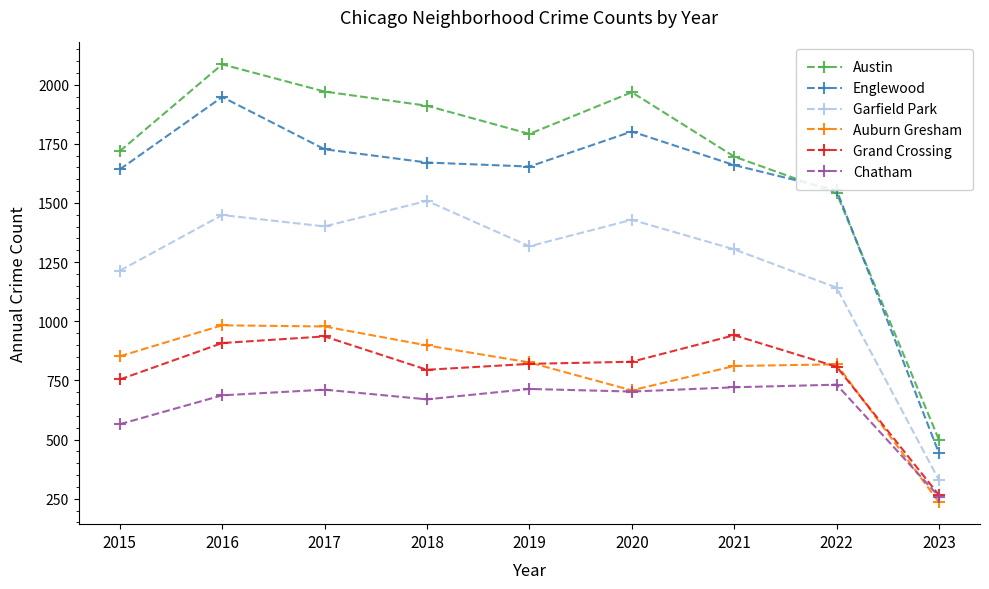

What is the minimum value for Auburn Gresham?

235